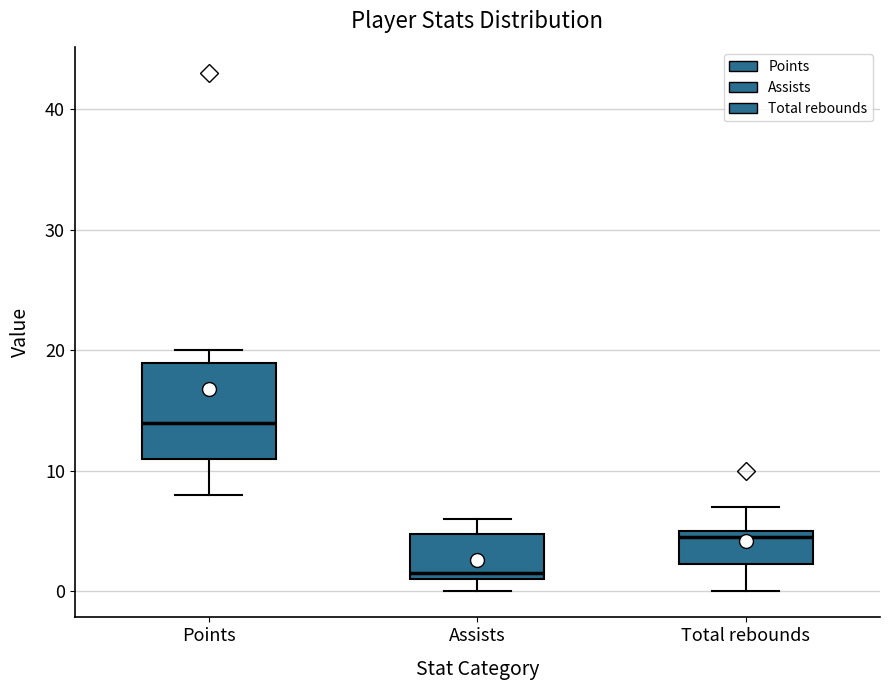

Which box is the tallest, from its lower edge to its upper edge?

Points